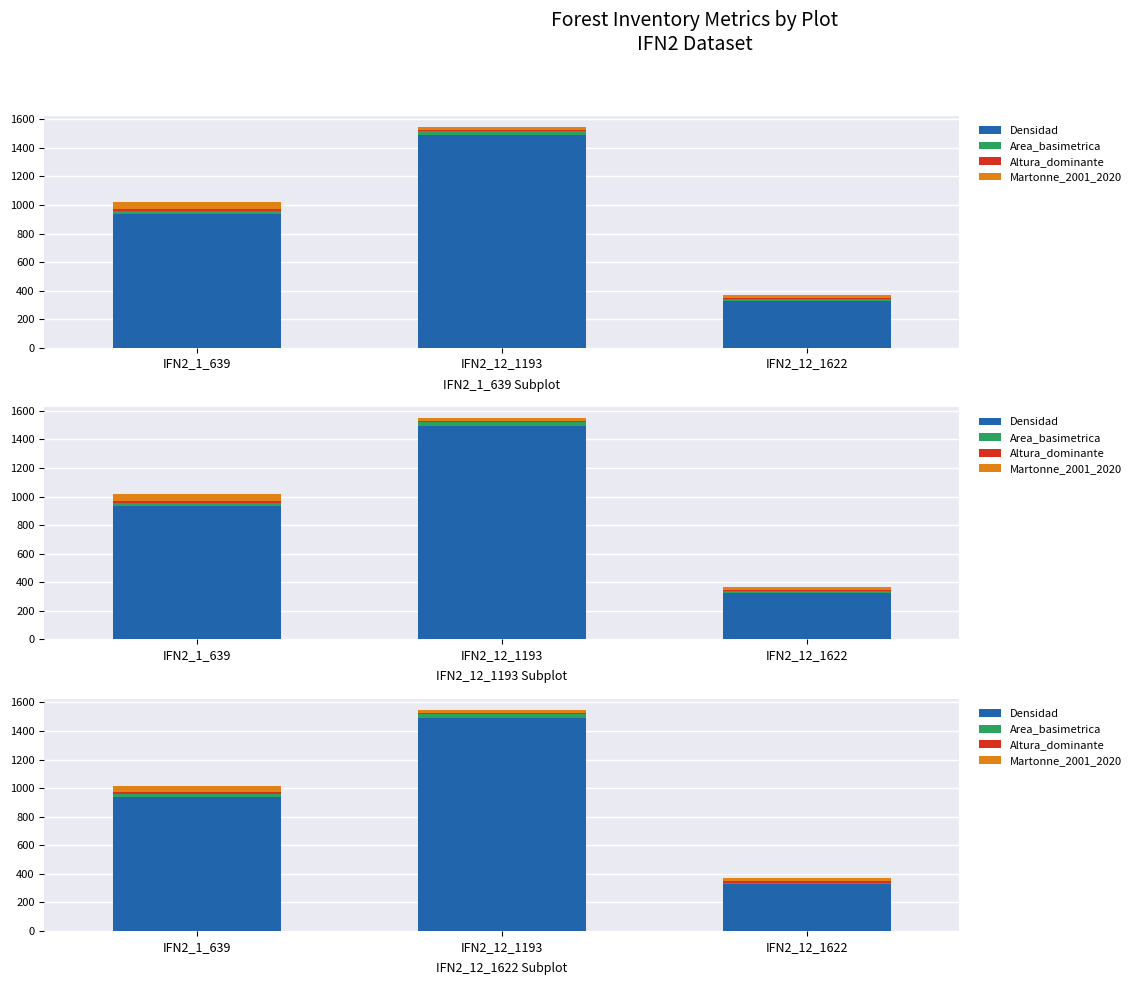

What is the difference between the maximum and minimum values in the Altura_dominante series?

2.9